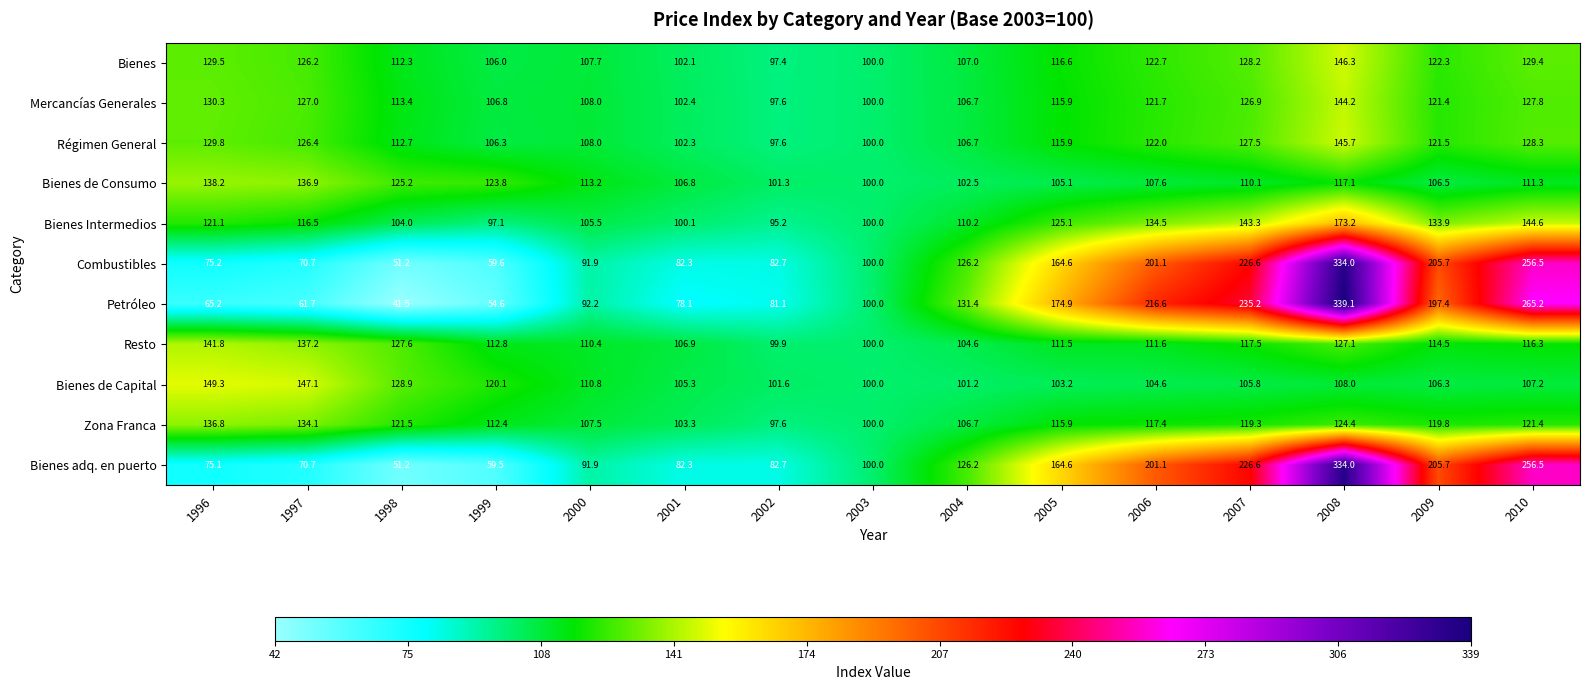

What is the total value across all series at 2006?

1560.9